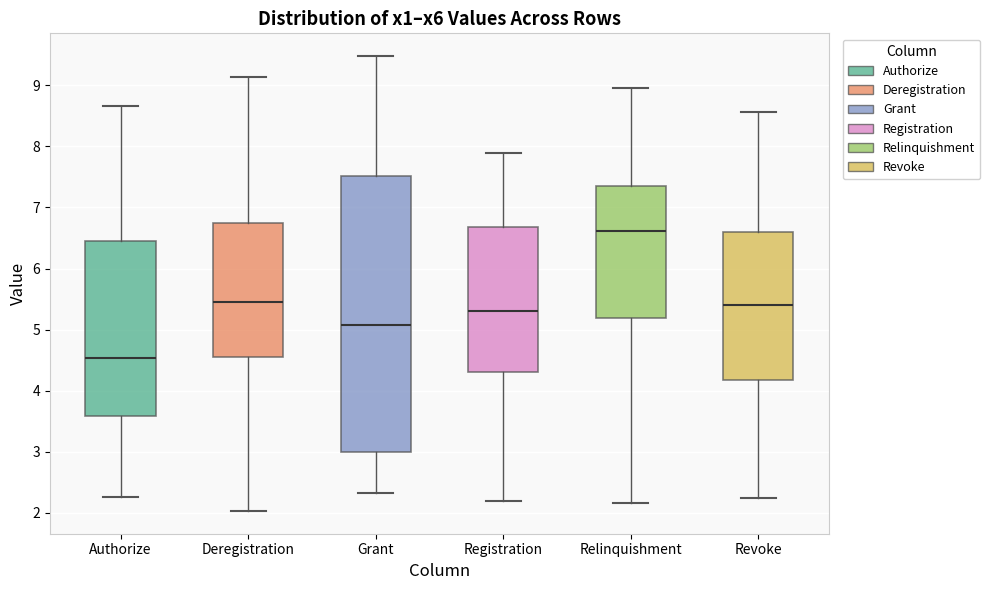

Reading left to right, transcribe this box plot: for each box, give where its median line is, the range the box spans, and where its two whiskers end, as read against the y-axis. The values are not printed on the chart, so give them approximately, as read against the axis.

Authorize: median 4.5, box 3.6 to 6.4, whiskers 2.3 to 8.7
Deregistration: median 5.5, box 4.5 to 6.8, whiskers 2.0 to 9.1
Grant: median 5.1, box 3.0 to 7.5, whiskers 2.3 to 9.5
Registration: median 5.3, box 4.3 to 6.7, whiskers 2.2 to 7.9
Relinquishment: median 6.6, box 5.2 to 7.3, whiskers 2.2 to 9.0
Revoke: median 5.4, box 4.2 to 6.6, whiskers 2.2 to 8.6